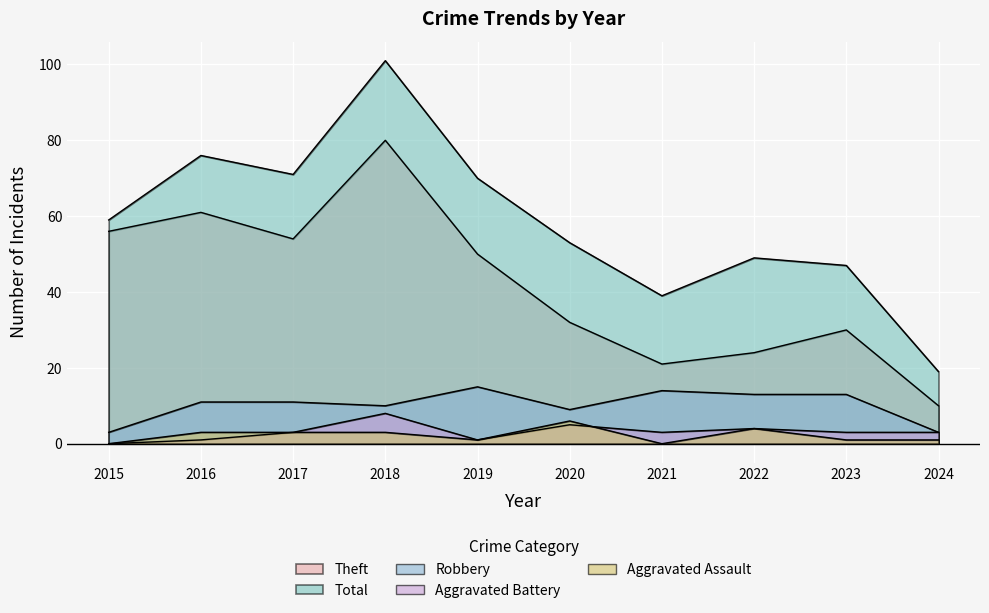

True or false: Total has a value of 76 at 2016.

True